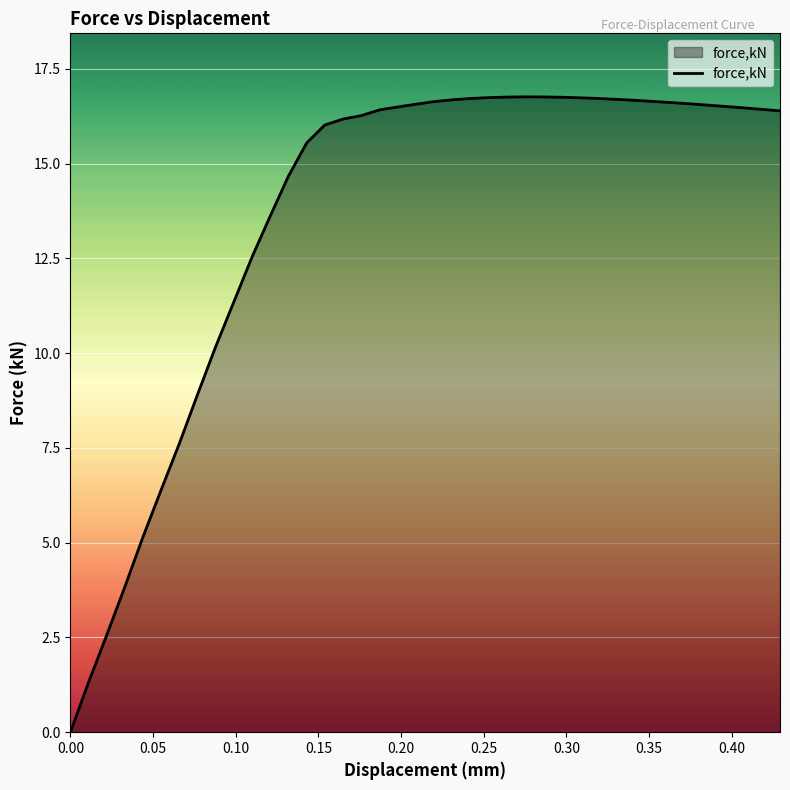

What is the maximum value shown in the chart?

16.8